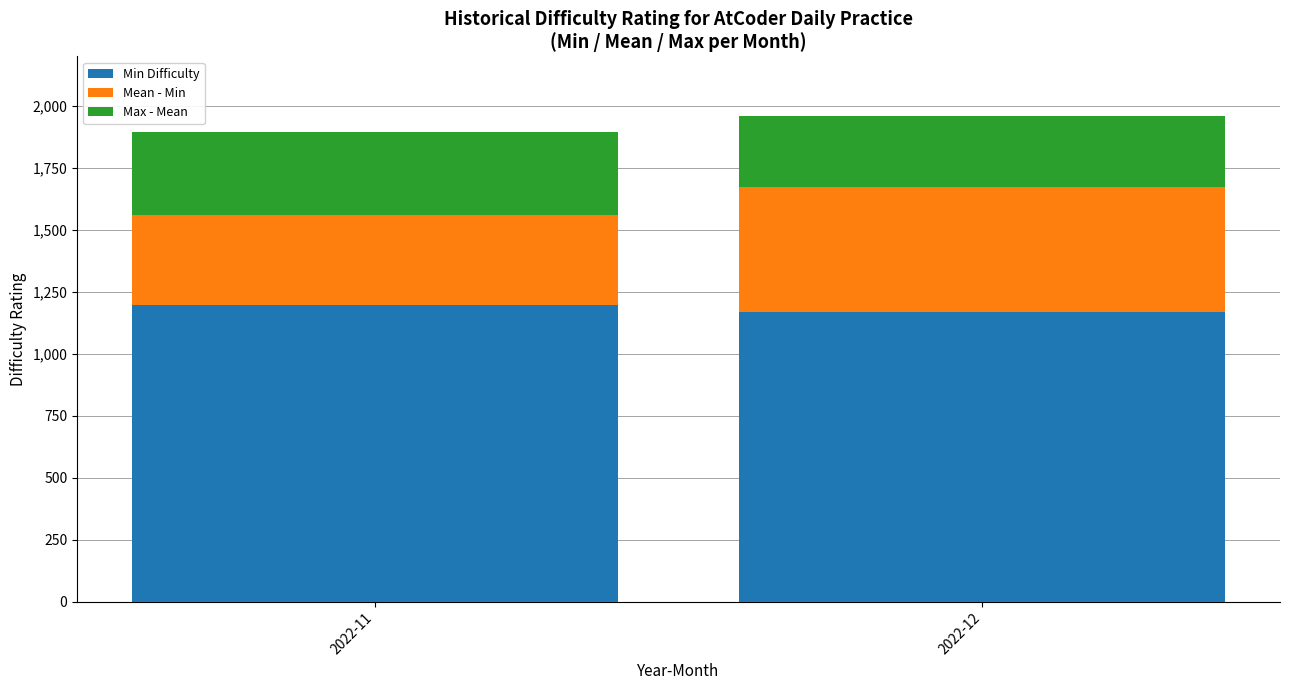

At which category is the sum across all series the highest?

2022-12